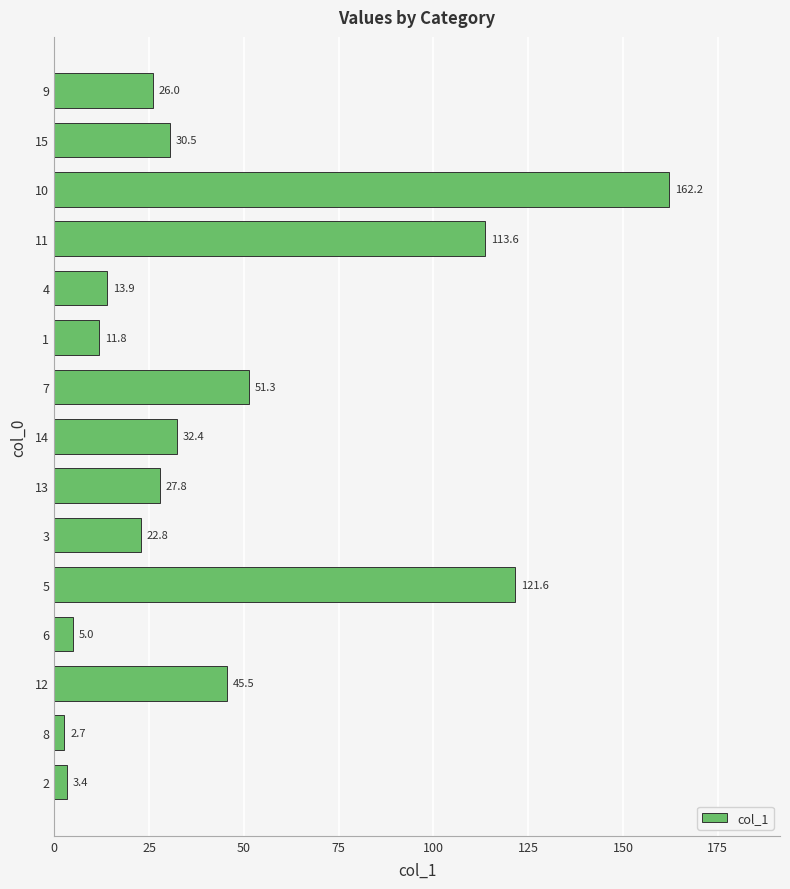

What is the change in value from 13 to 4?

-13.9